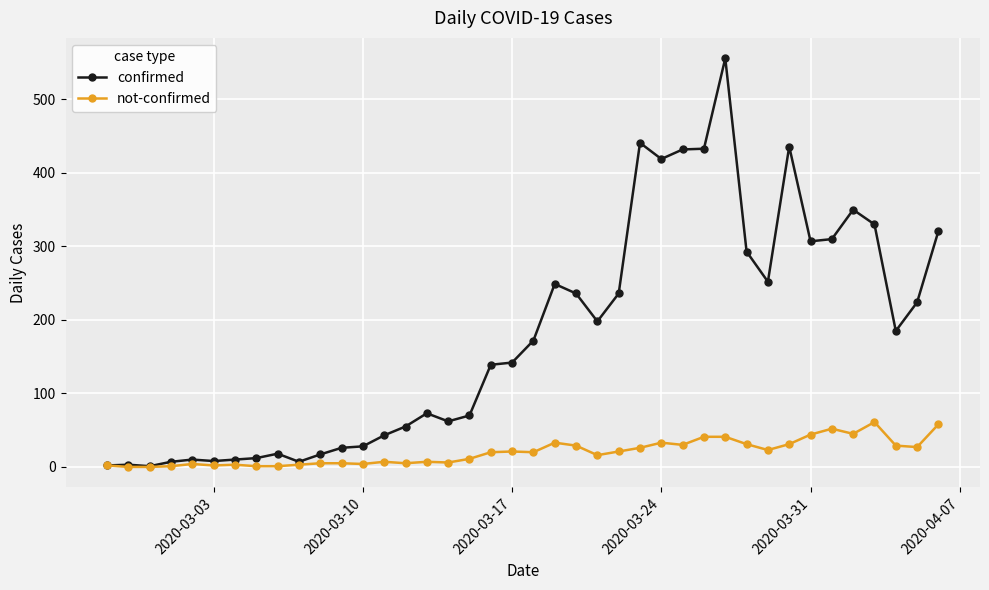

What is the maximum value shown in the chart?

556